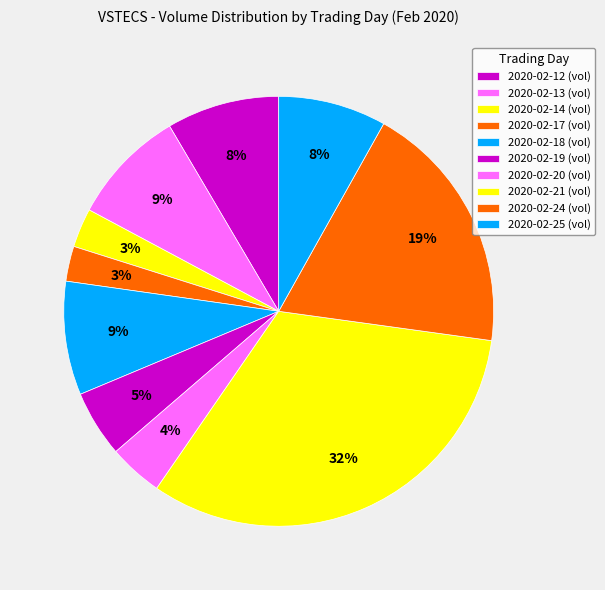

Rank the categories by value from highest to lowest.

2020-02-21, 2020-02-24, 2020-02-13, 2020-02-18, 2020-02-12, 2020-02-25, 2020-02-19, 2020-02-20, 2020-02-14, 2020-02-17